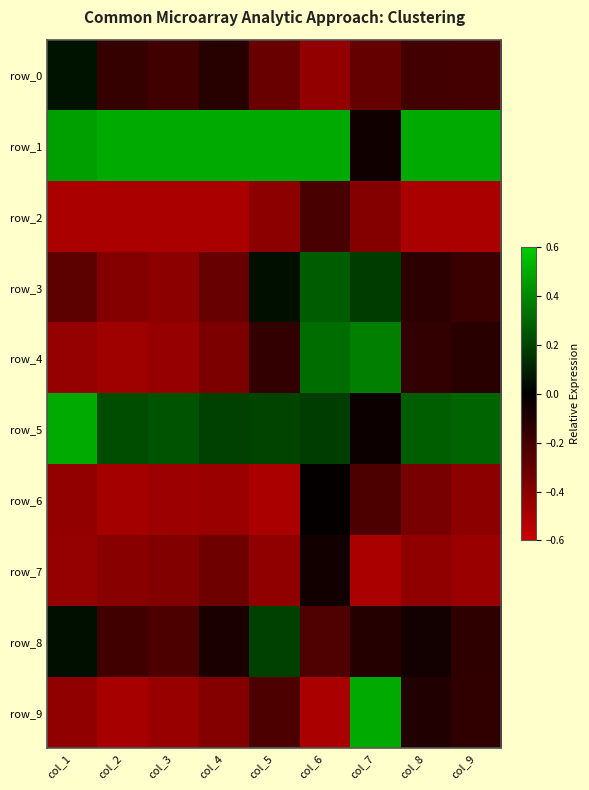

What is the total value across all series at col_6?

-0.2